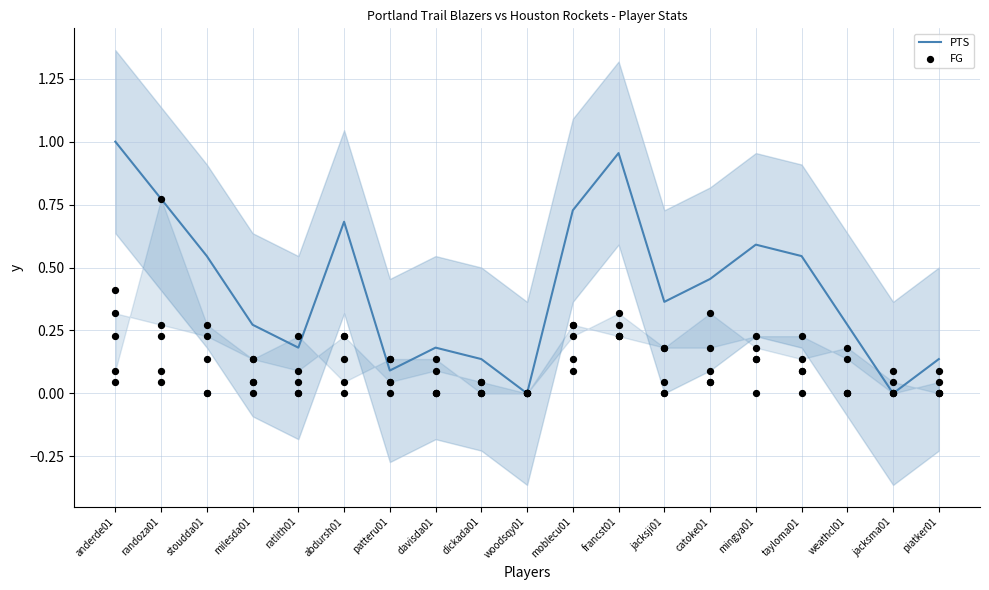

Which series contains the lowest Y value?

PTS